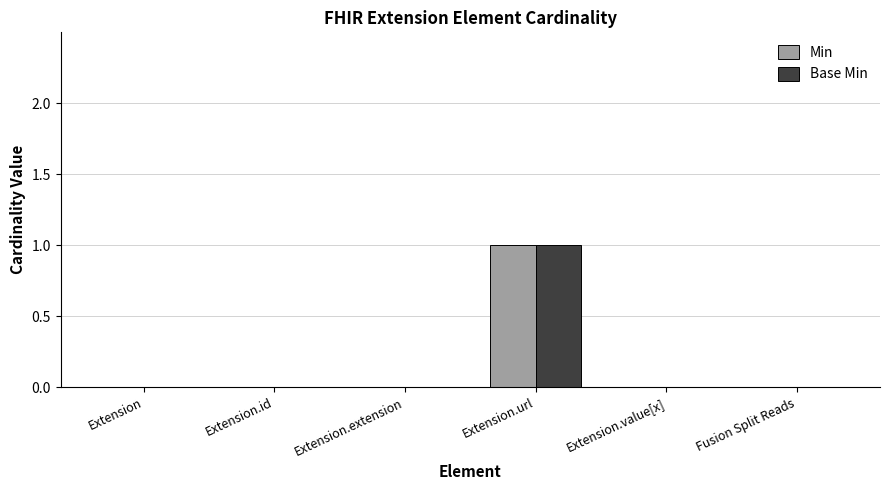

Reading left to right, list all the values displayed in this chart.

Min: Extension=0	Extension.id=0	Extension.extension=0	Extension.url=1	Extension.value[x]=0	Fusion Split Reads=0
Base Min: Extension=0	Extension.id=0	Extension.extension=0	Extension.url=1	Extension.value[x]=0	Fusion Split Reads=0